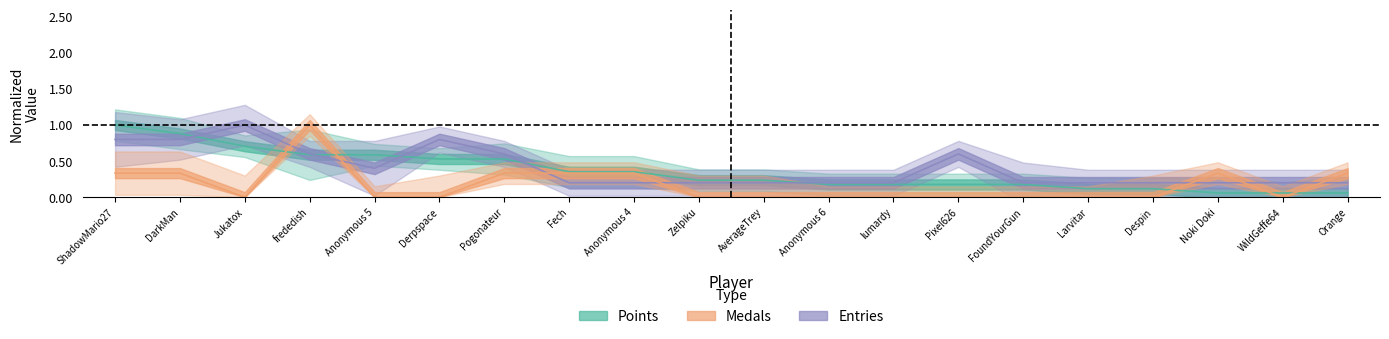

What is the label of the 6th point from the right?

FoundYourGun